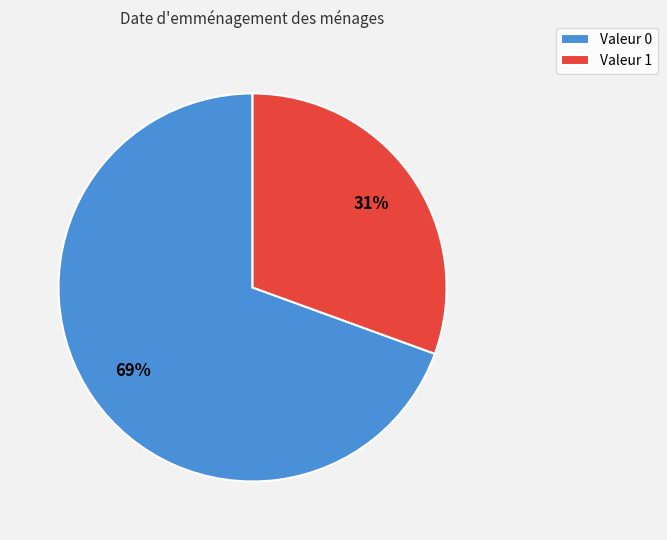

Is it true that Valeur 1 is 45% of the pie?

False